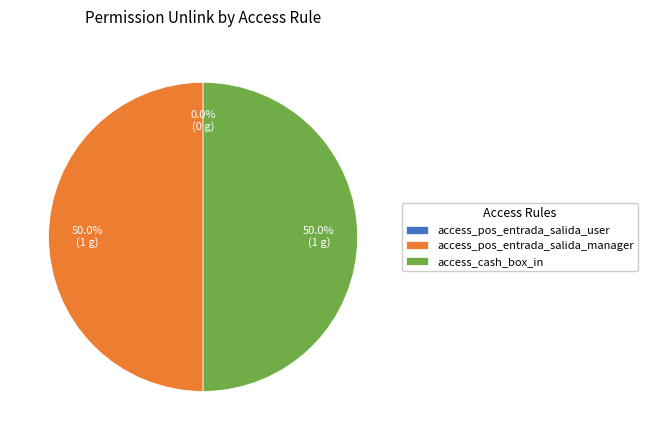

Is it true that access_cash_box_in is 50% of the pie?

True